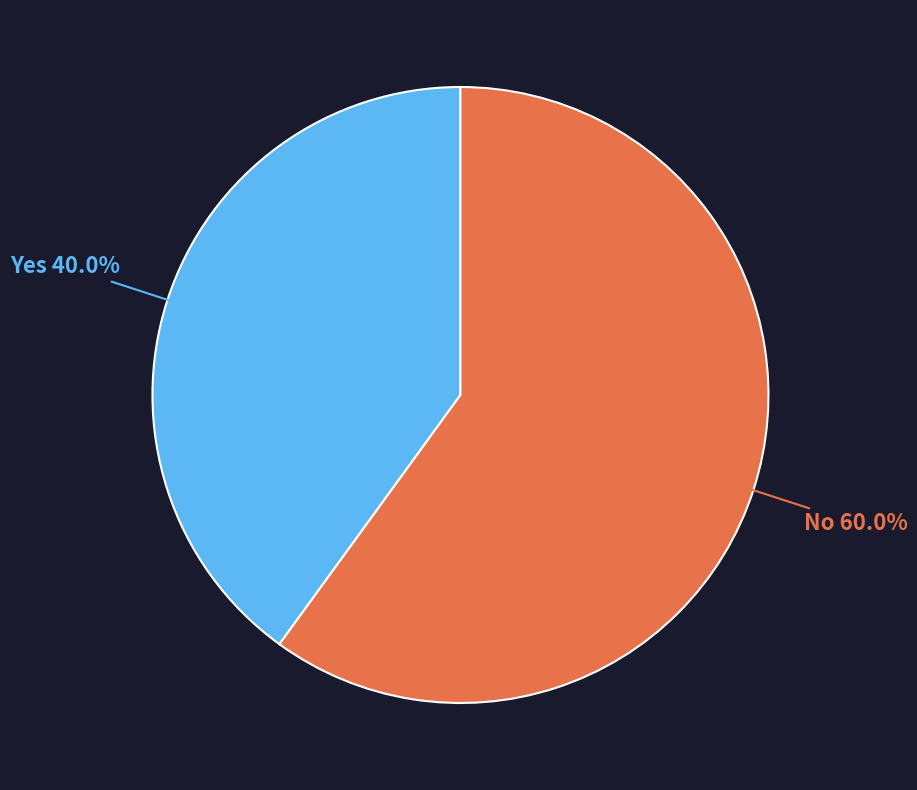

Count the number of slices in the pie.

2